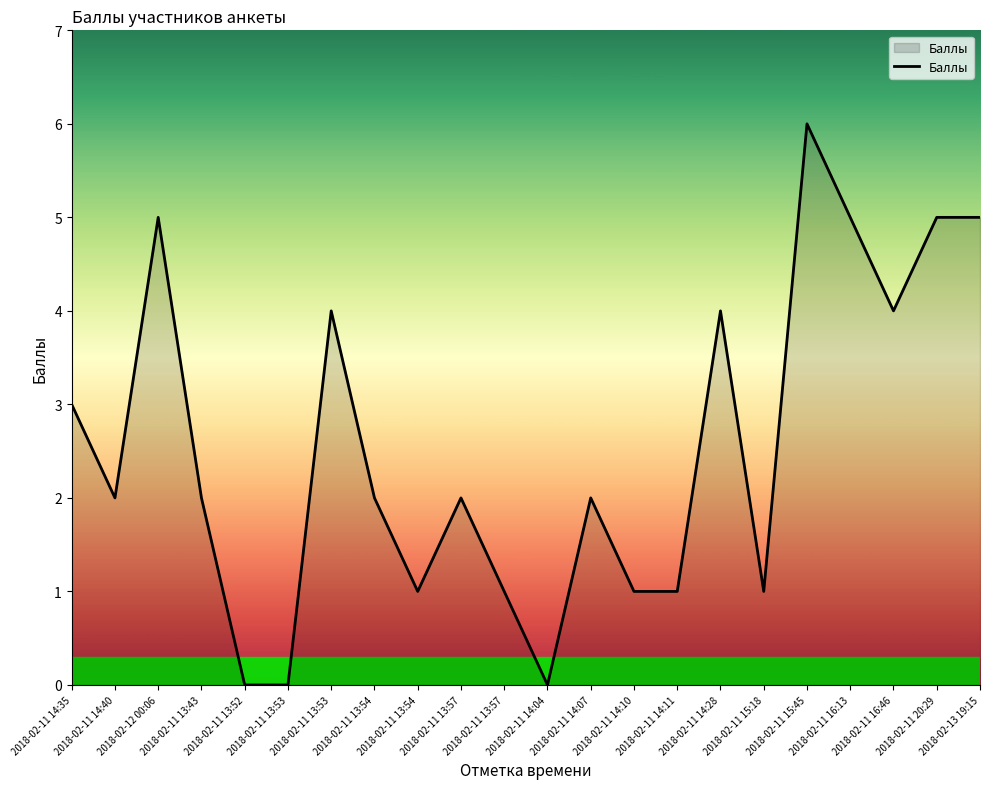

At which category does the chart reach its minimum across all series?

2018-02-11 13:52